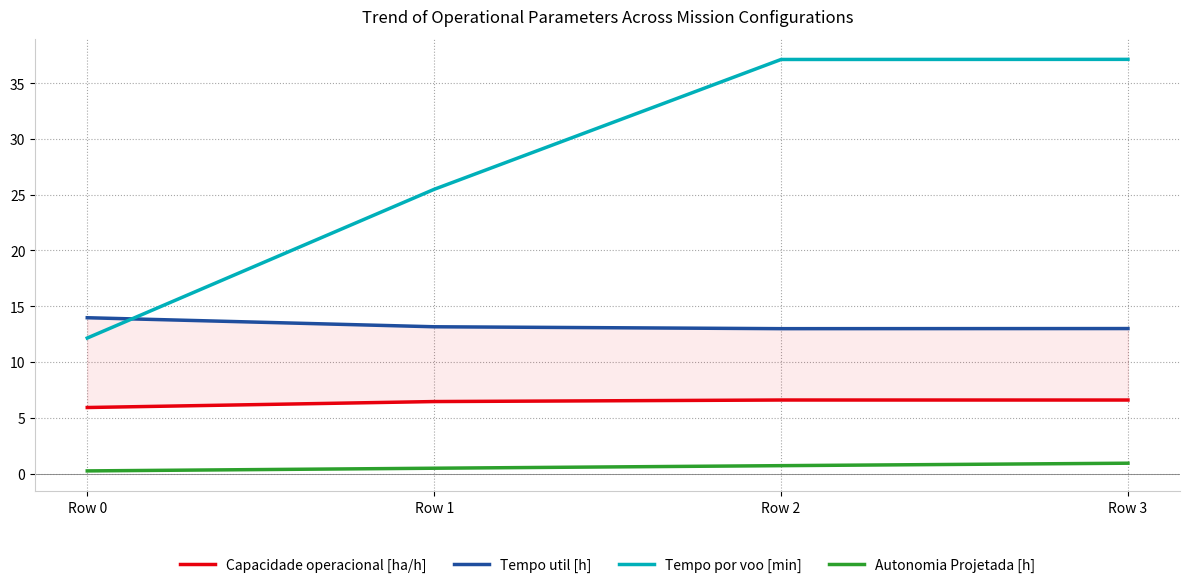

Reading left to right, what are all the values shown in this chart?

Capacidade operacional [ha/h]: 5.9	6.5	6.6	6.6
Tempo util [h]: 14.0	13.2	13.0	13.0
Tempo por voo [min]: 12.2	25.5	37.1	37.1
Autonomia Projetada [h]: 0.2	0.5	0.7	0.9